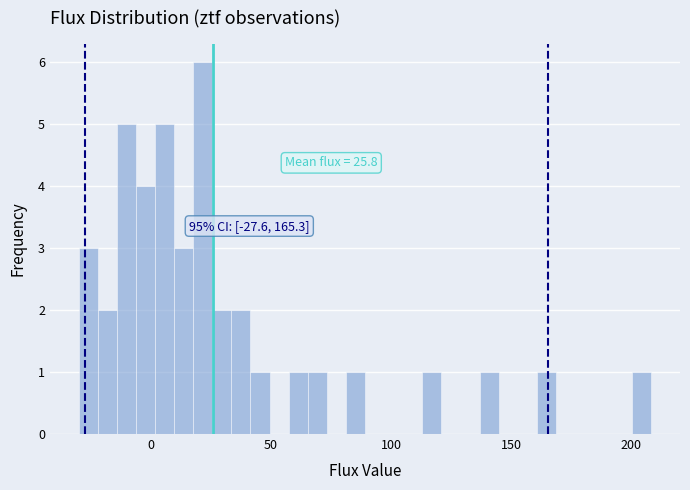

Around what value on the x-axis is the tallest bar? Give the approximate position of its centre, as read against the axis.

20